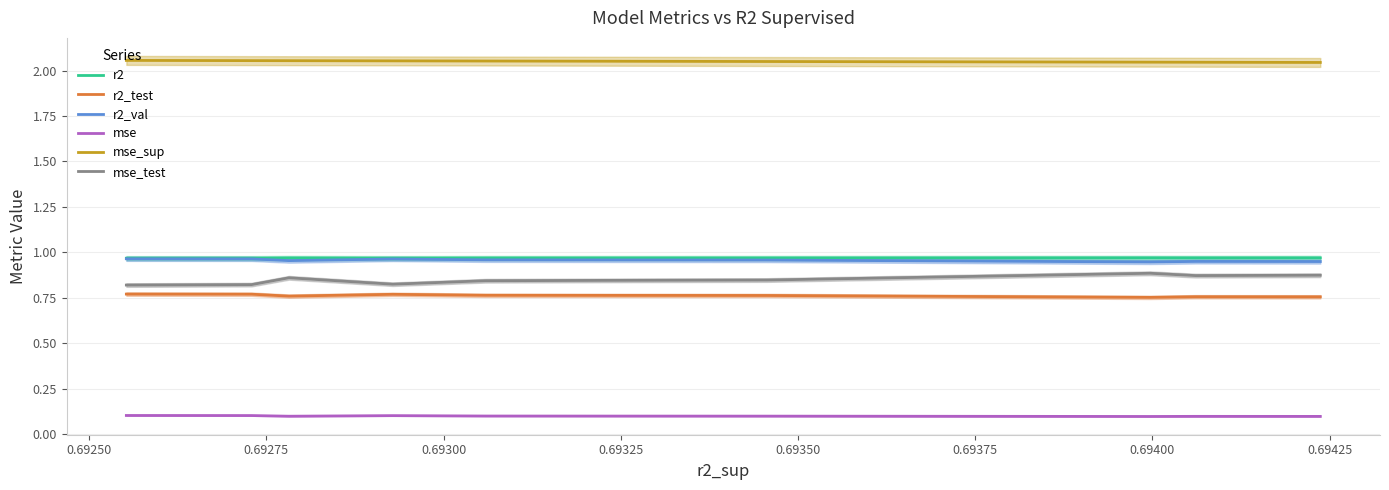

True or false: r2 and mse cross at least once.

False